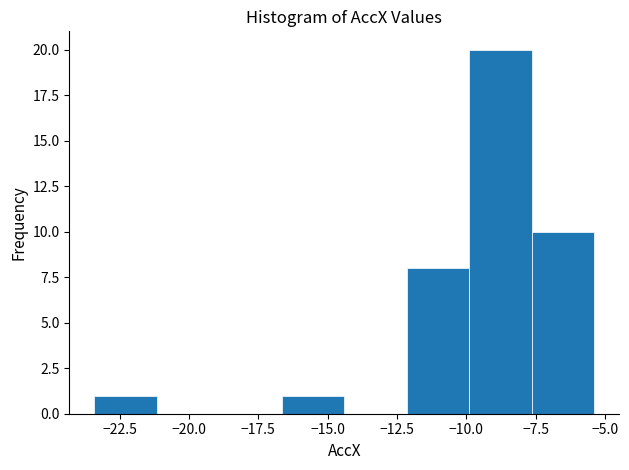

What is the height of the bar covering -12.0 to -10.0 on the x-axis? Neither the bar edges nor the heights are printed on the chart, so give them approximately, as read against the axes.

8